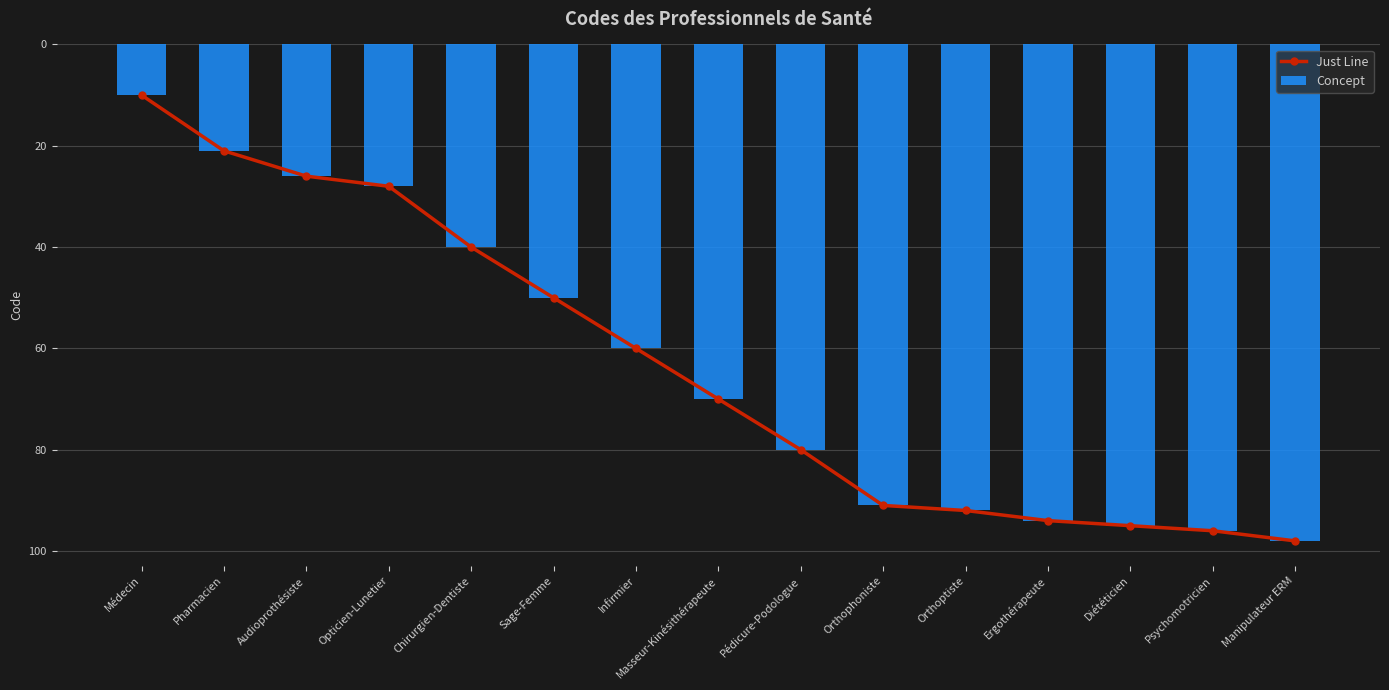

Are the bars grouped side by side (vs. stacked)?

Yes